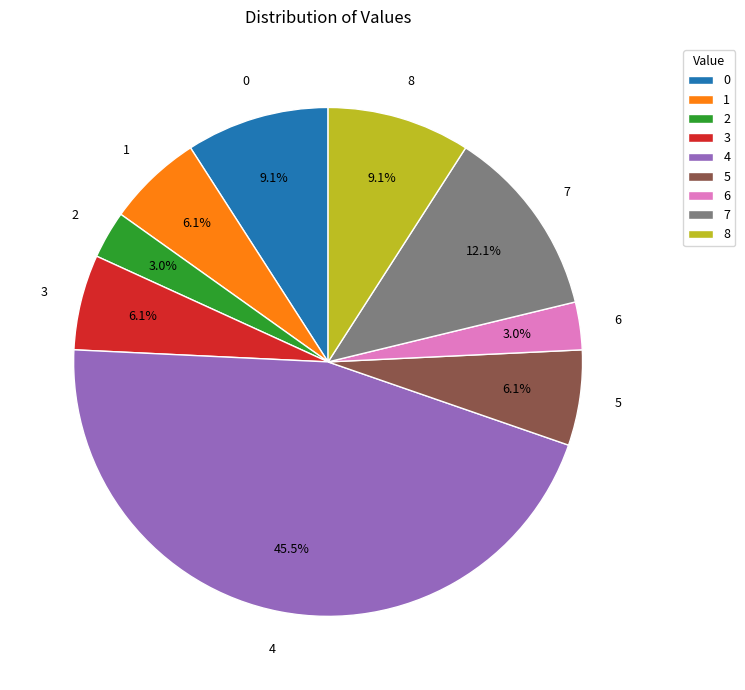

Combined, do 0 and 2 account for over 50%?

No